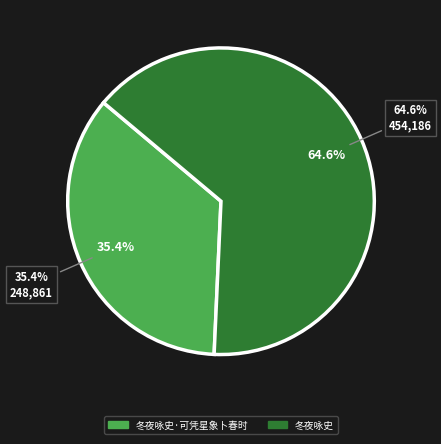

To the nearest percent, what is the combined percentage of 冬夜咏史·可凭星象卜春时 and 冬夜咏史?

100%